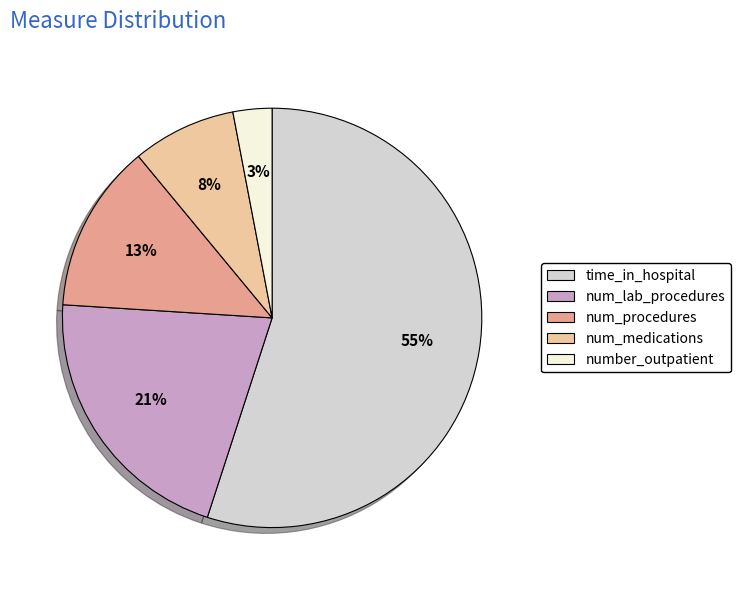

Which slice represents more than half of the pie?

time_in_hospital